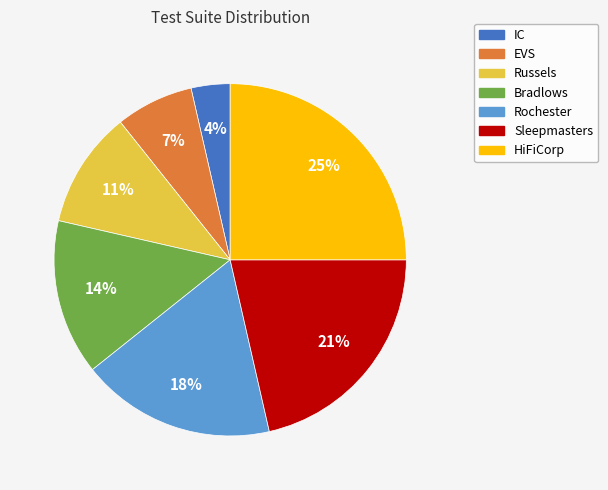

True or false: HiFiCorp accounts for 17% of the total.

False